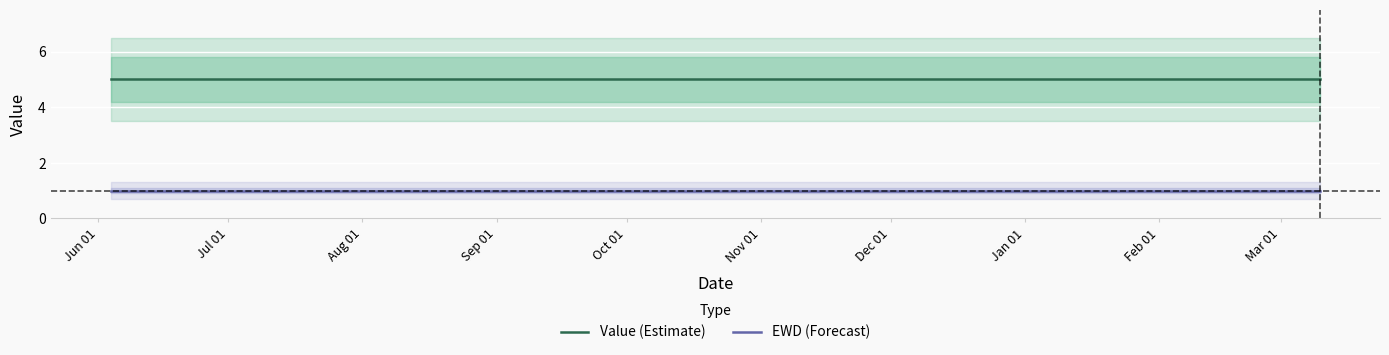

How many lines are shown in the chart?

2